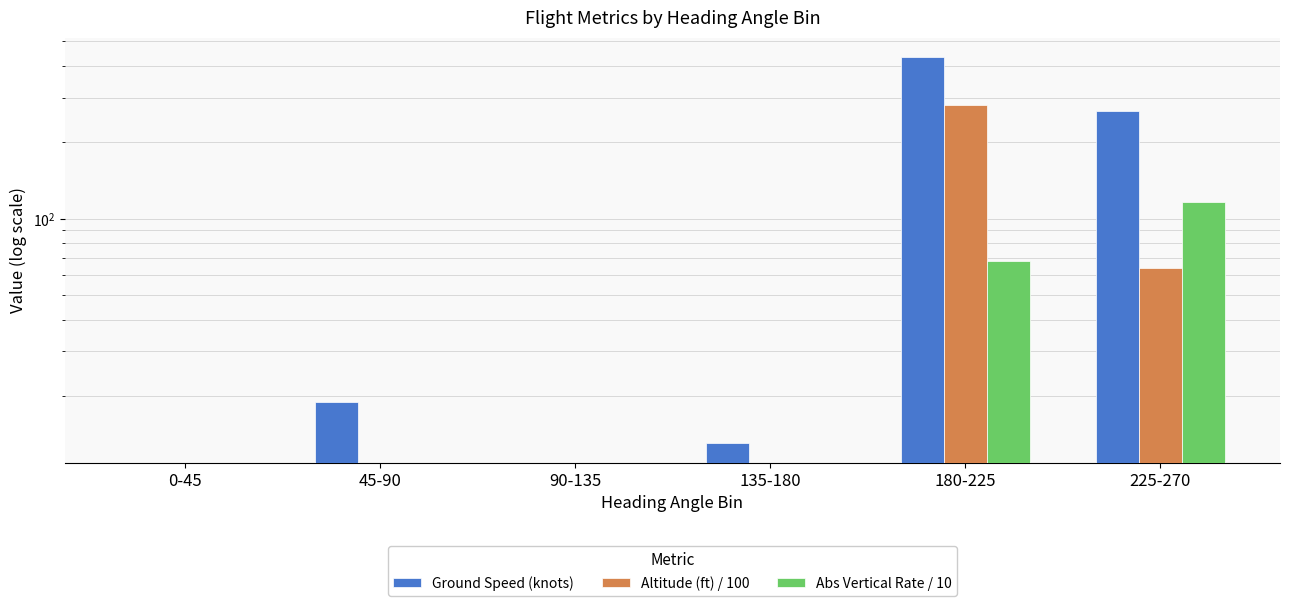

Which series has the largest total across all categories?

Ground Speed (knots)